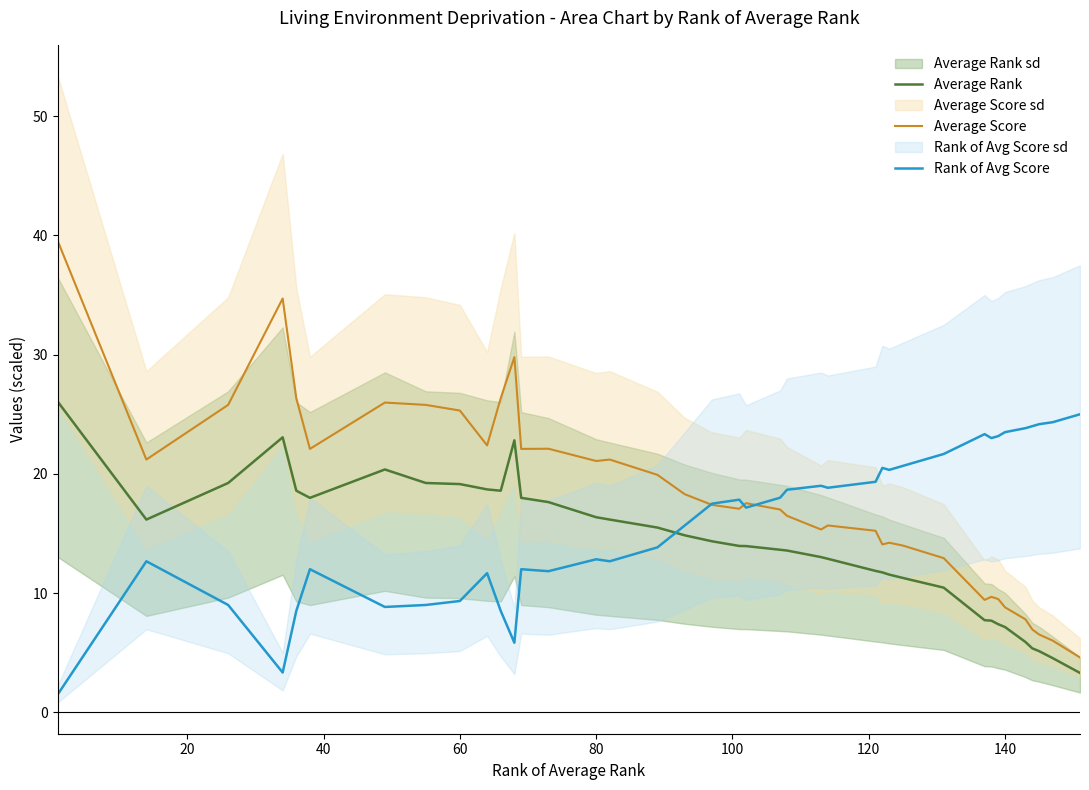

True or false: Average Score and Average Rank intersect in this chart.

False